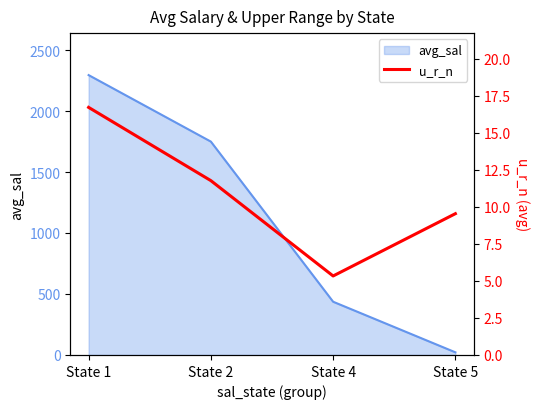

True or false: there are more than 2 points higher than both neighbors.

False